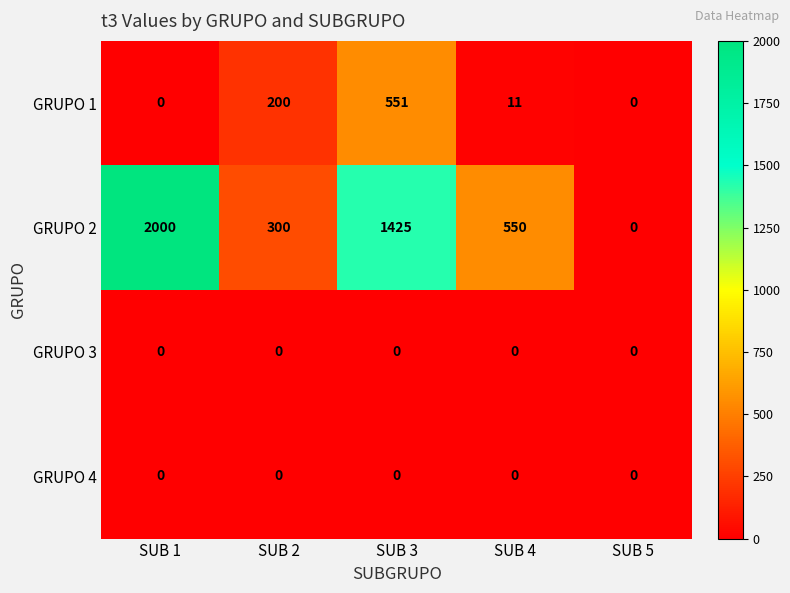

True or false: GRUPO 1 has a value of 72 at SUB 2.

False